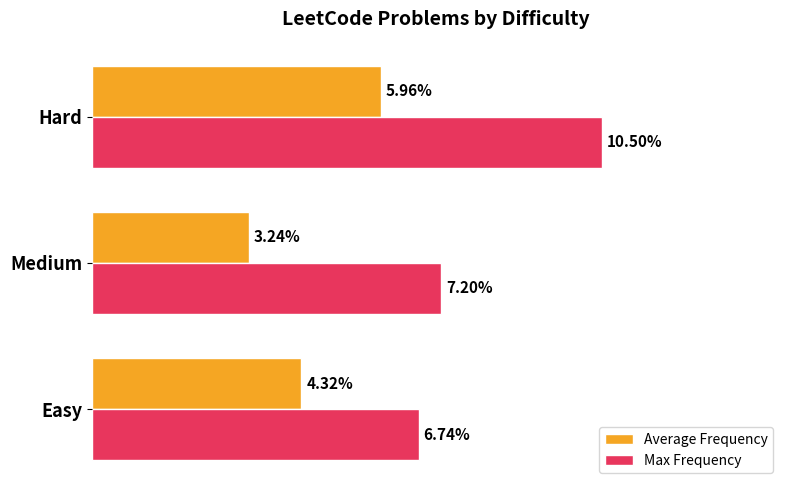

What are all the series names shown in the legend?

Average Frequency, Max Frequency